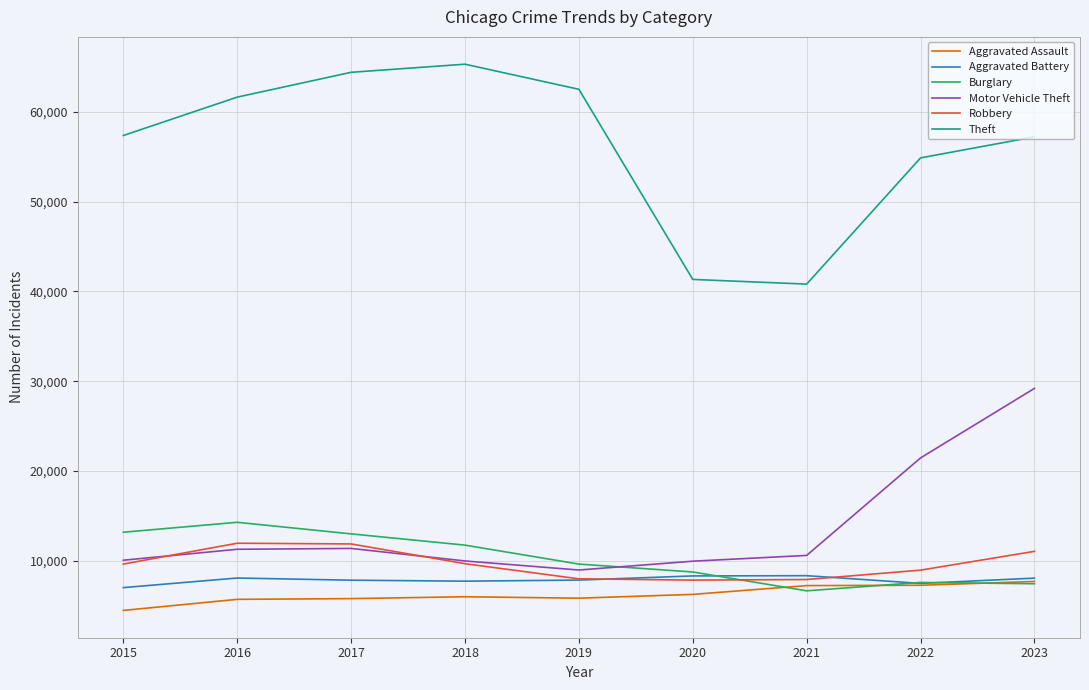

Is the value of Theft at 2022 greater than the value of Burglary at 2023?

Yes